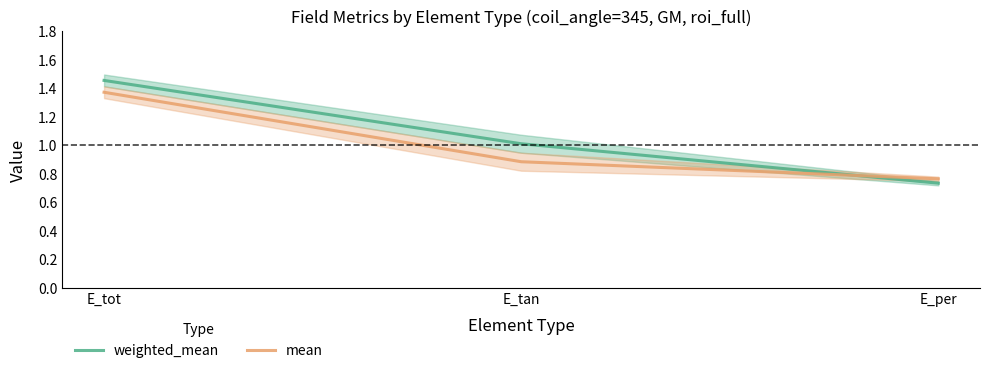

At which category is the sum across all series the highest?

E_tot